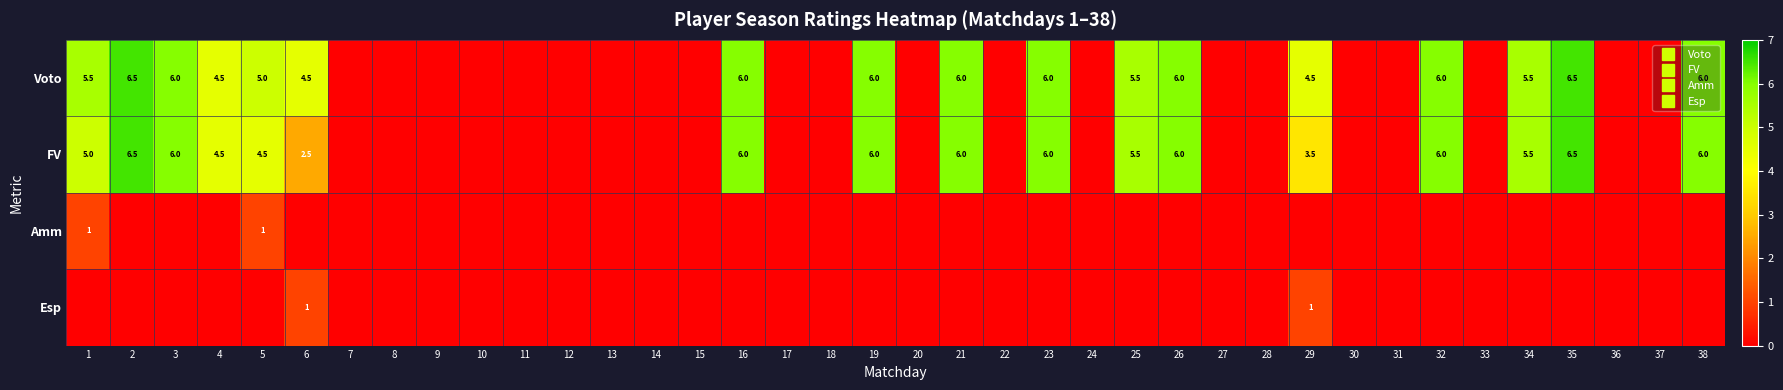

How many values in the Esp series exceed 0?

2